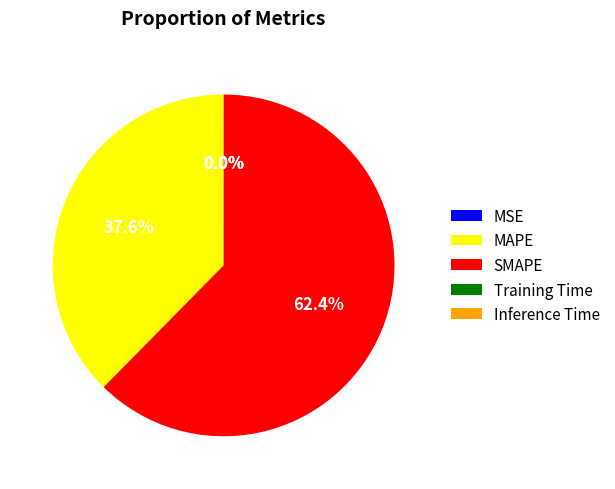

Which slice represents more than half of the pie?

SMAPE